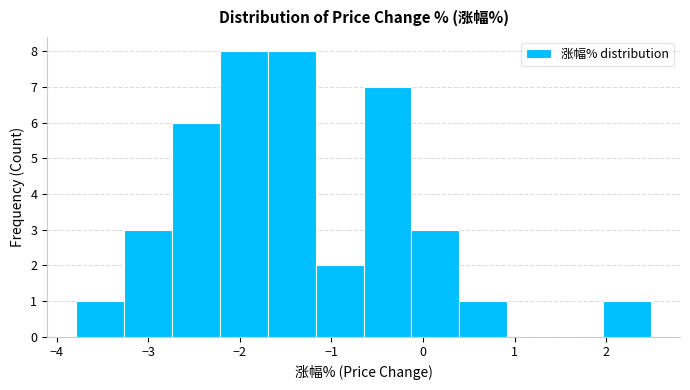

Reading left to right, list every bar in this chart as the range it spans on the x-axis followed by its height. Neither the bar edges nor the heights are printed on the chart, so give them approximately, as read against the axes.

-3.8 to -3.3: 1
-3.3 to -2.7: 3
-2.7 to -2.2: 6
-2.2 to -1.7: 8
-1.7 to -1.2: 8
-1.2 to -0.6: 2
-0.6 to -0.1: 7
-0.1 to 0.4: 3
0.4 to 0.9: 1
0.9 to 1.4: 0
1.4 to 2.0: 0
2.0 to 2.5: 1